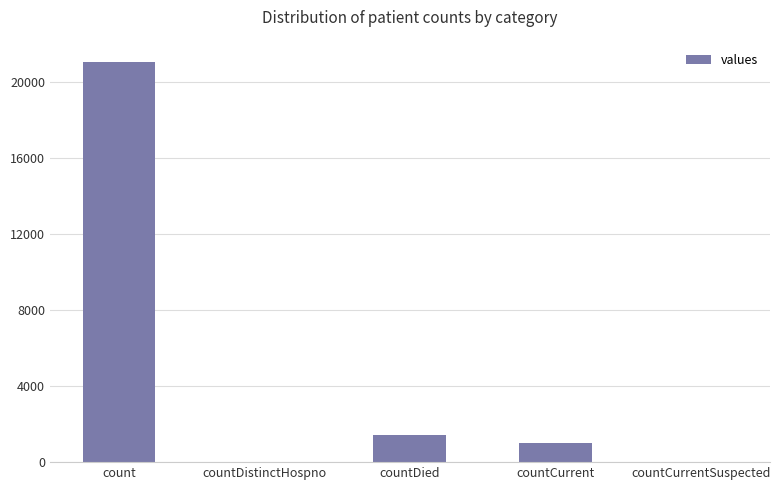

Which category has the highest value across all series?

count